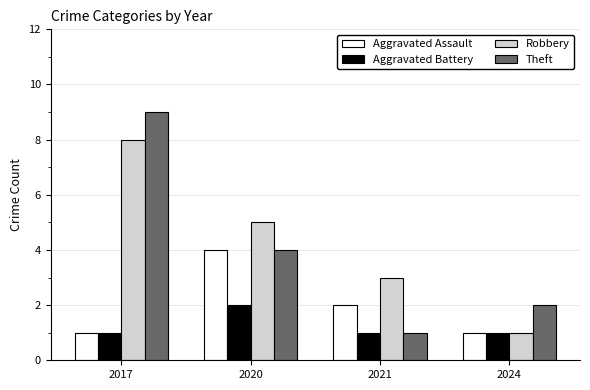

How many bars are there in each group?

4